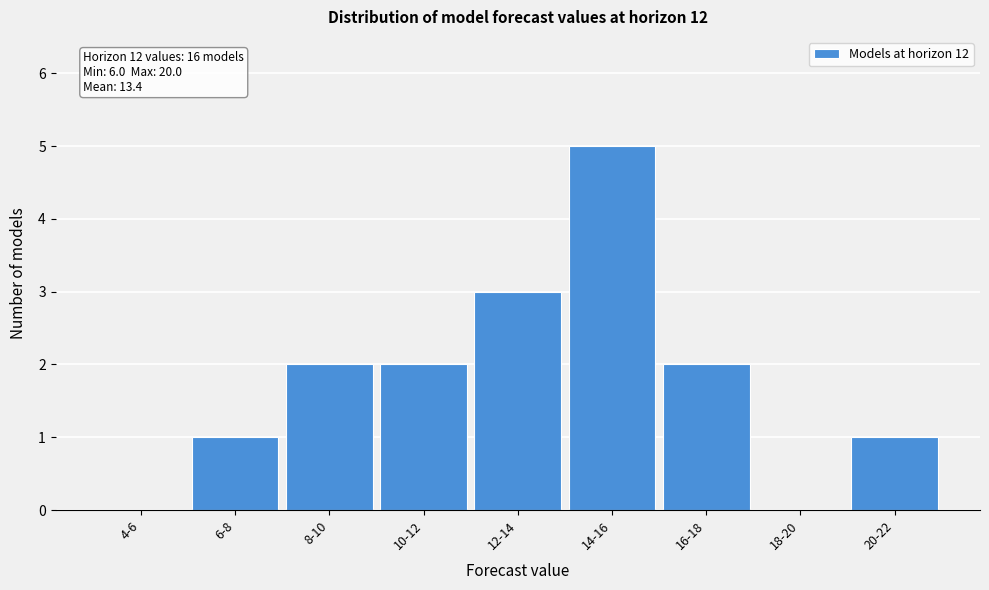

Reading left to right, what are all the values shown in this chart?

4-6=0	6-8=1	8-10=2	10-12=2	12-14=3	14-16=5	16-18=2	18-20=0	20-22=1